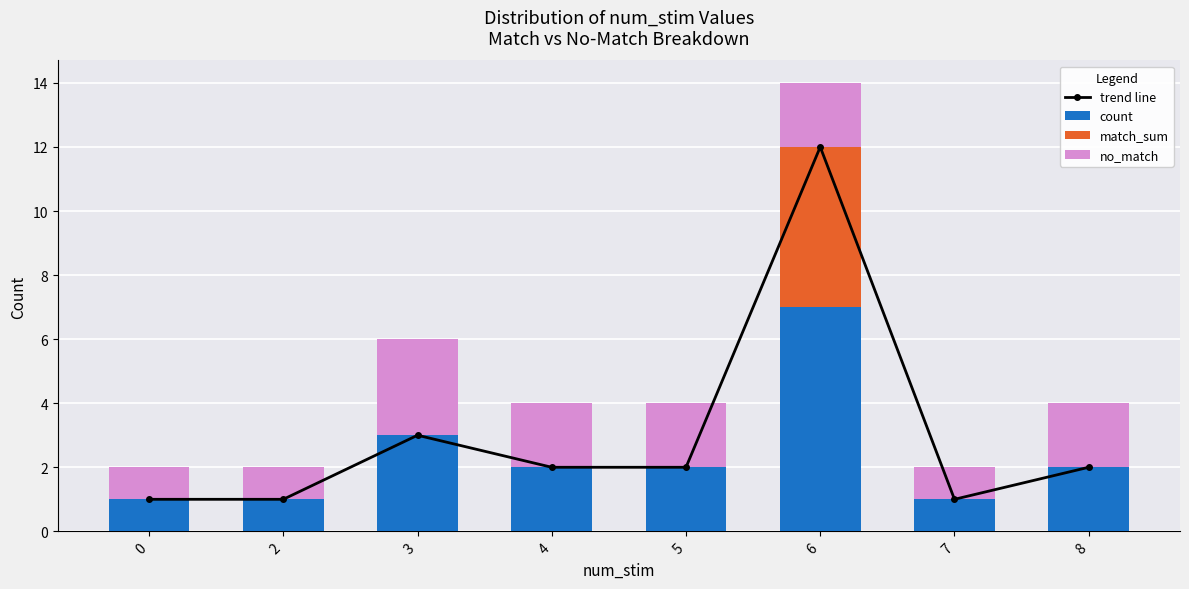

What are all the series names shown in the legend?

trend line, count, match_sum, no_match